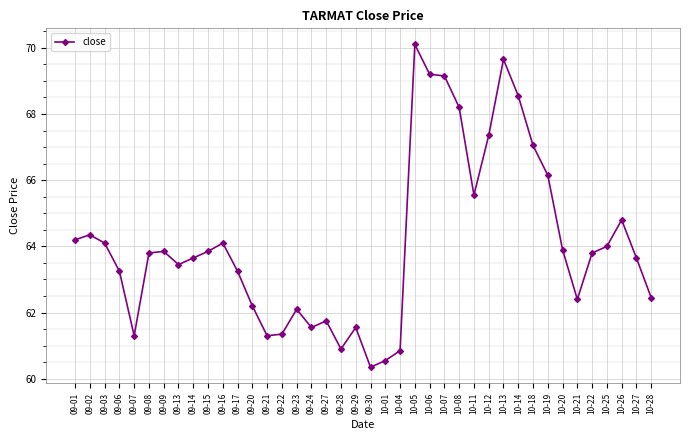

What is the average value?

64.1